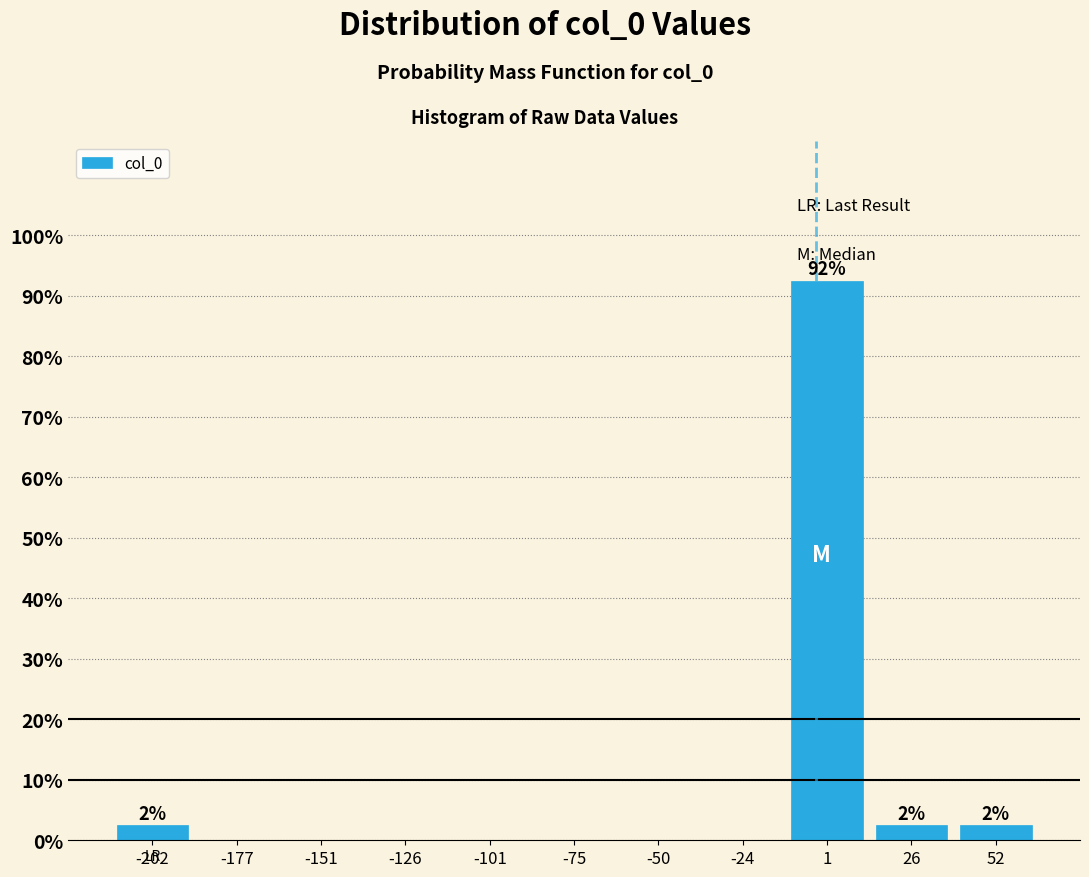

Which range on the x-axis has the tallest bar?

-10 to 15